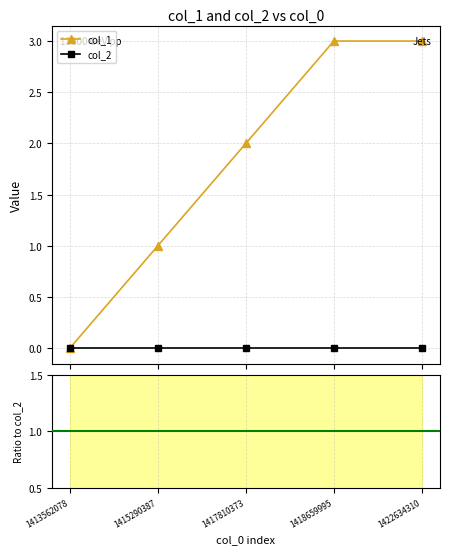

True or false: col_1 and col_1 / col_2 intersect in this chart.

False